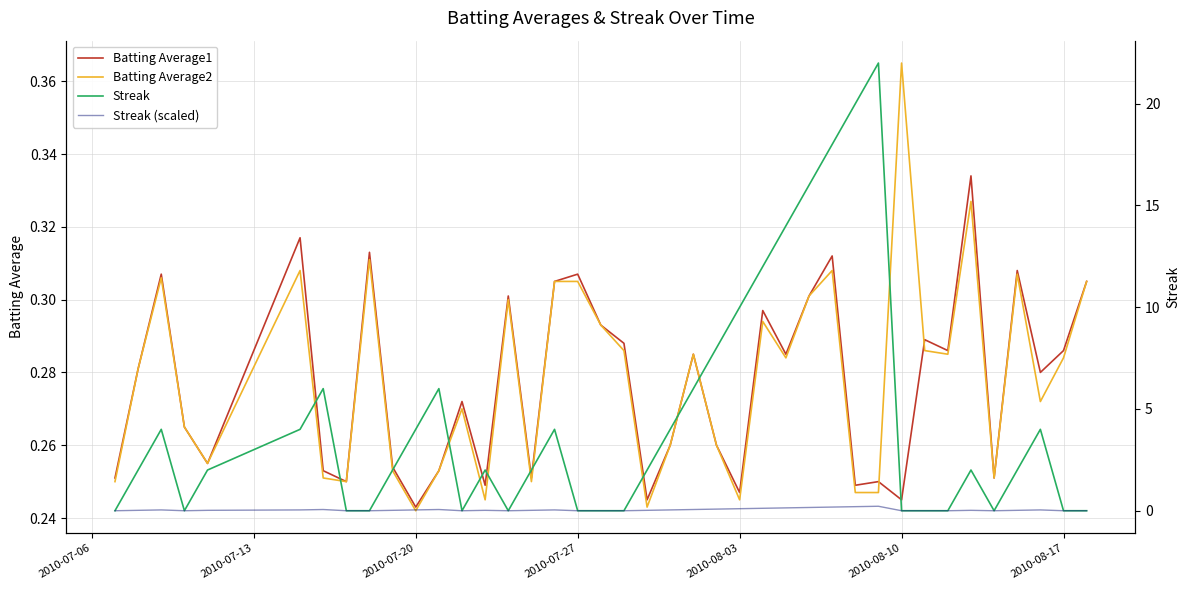

Rank the series at 2010-08-10 from highest to lowest value.

Batting Average2, Batting Average1, Streak, Streak (scaled)